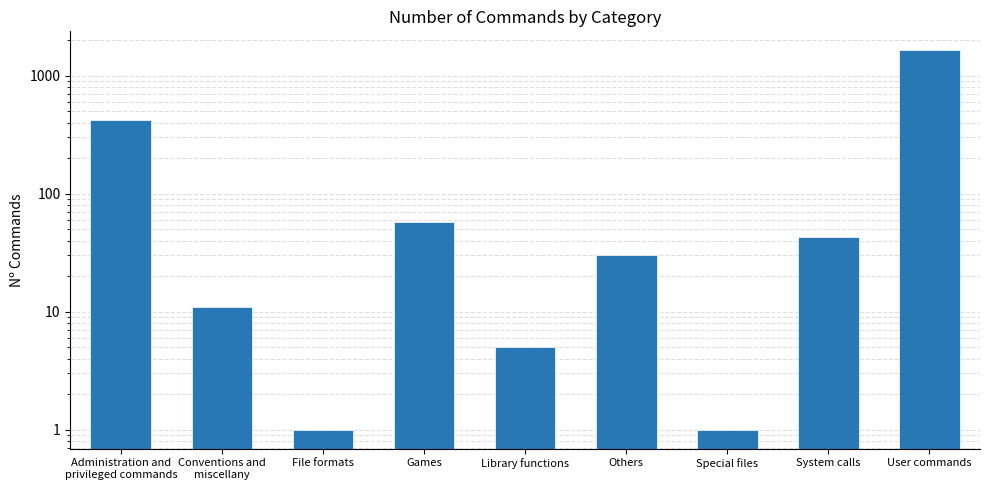

How many distinct data groups are displayed?

1